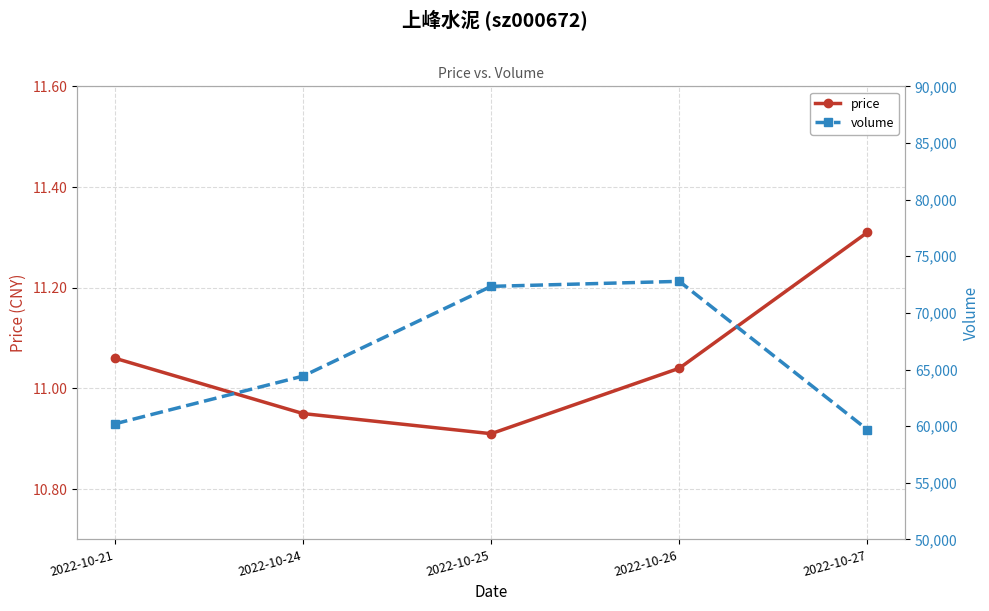

What is the sum of the price values at 2022-10-21 and 2022-10-24?

22.0